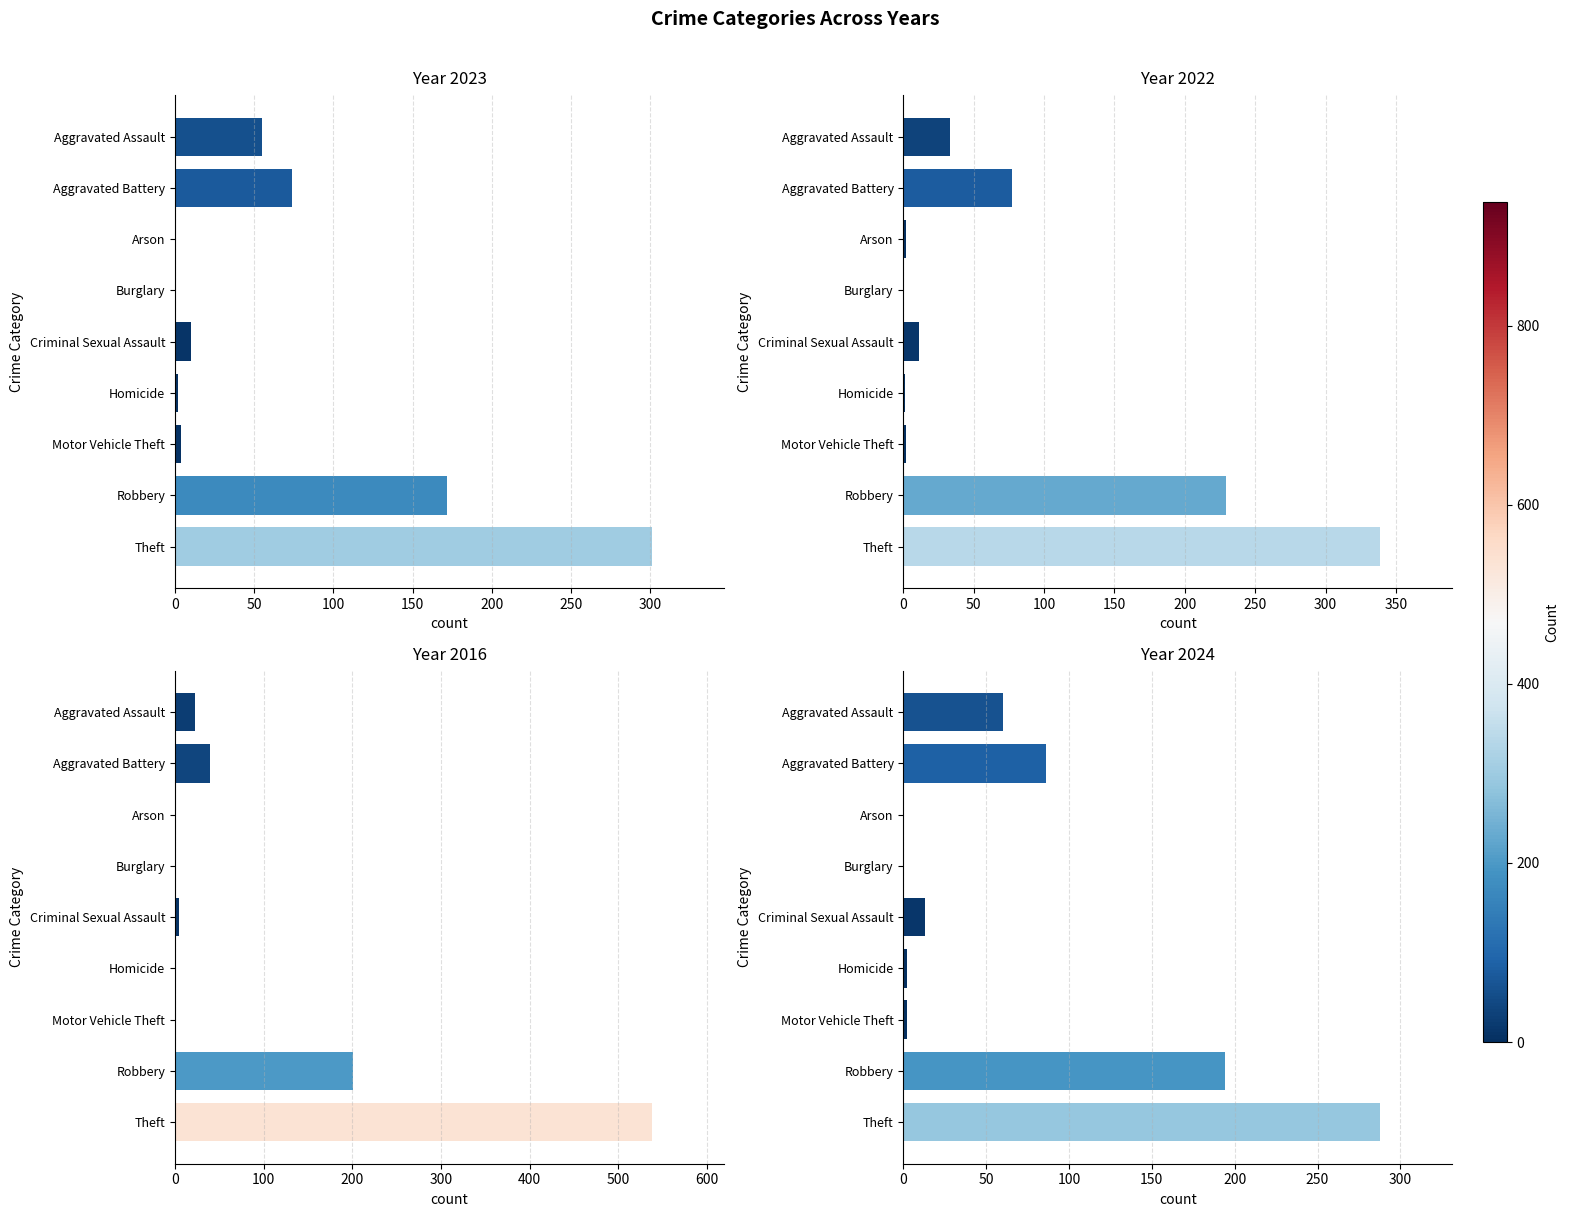

The value of 2022 at Robbery is 83. True or false?

False